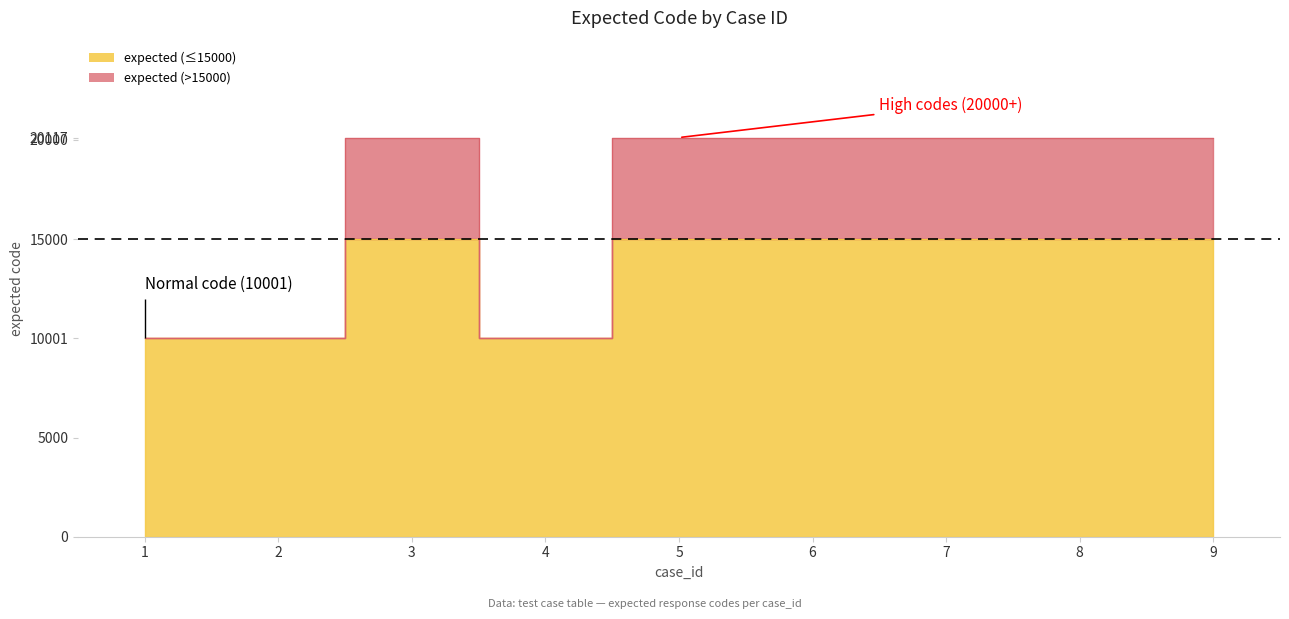

Is it true that the value at 9 is 20117?

True